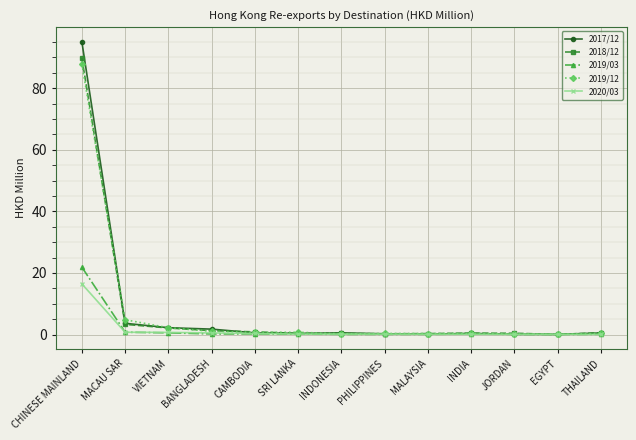

Does the chart have visible grid lines?

Yes